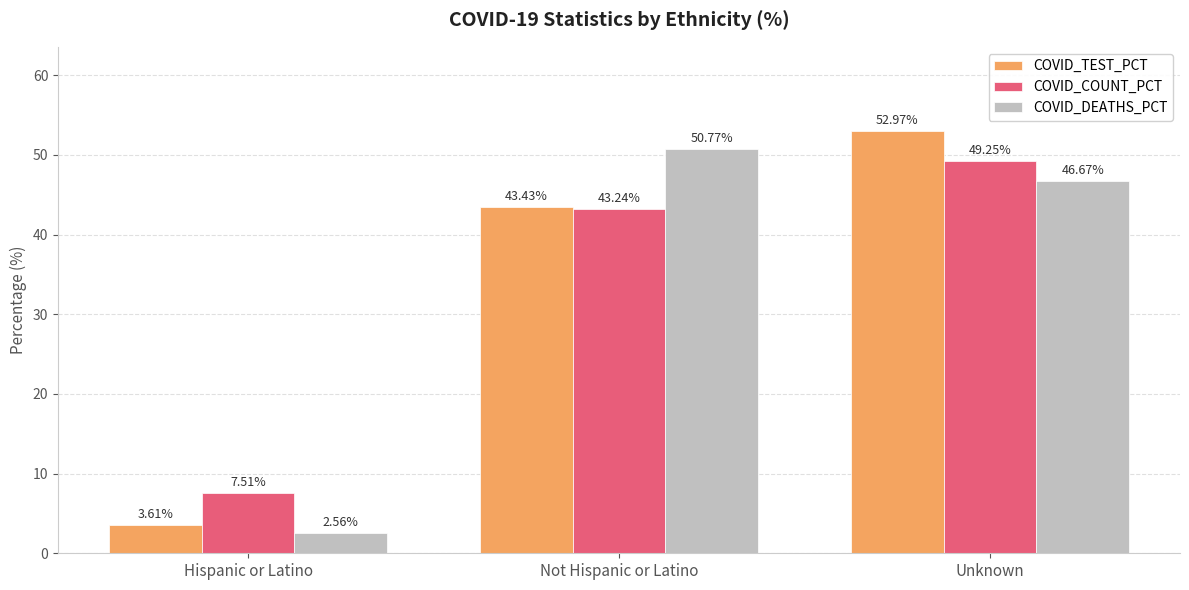

The value of COVID_TEST_PCT at Not Hispanic or Latino is 73.6. True or false?

False